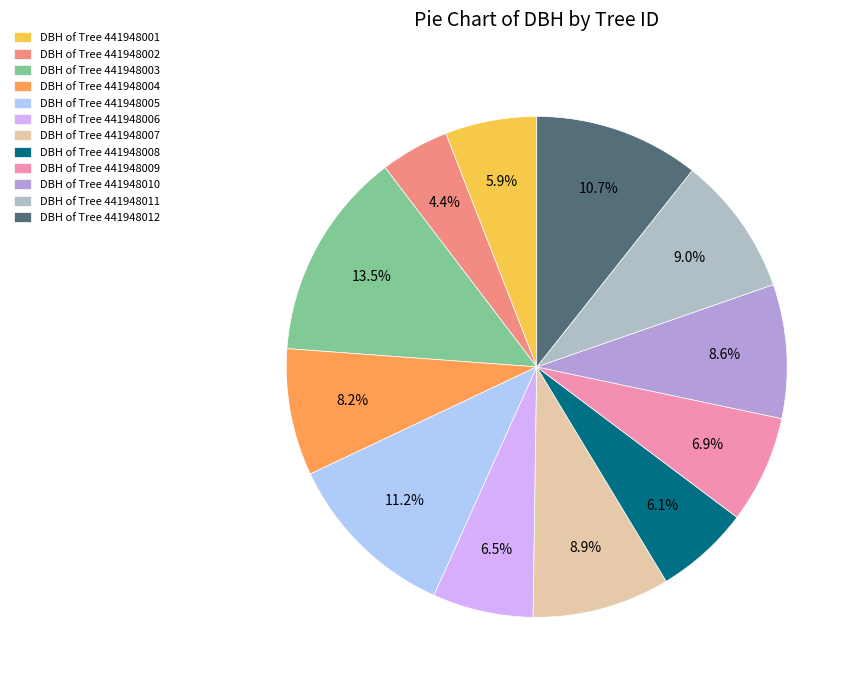

How many slices are in this pie chart?

12